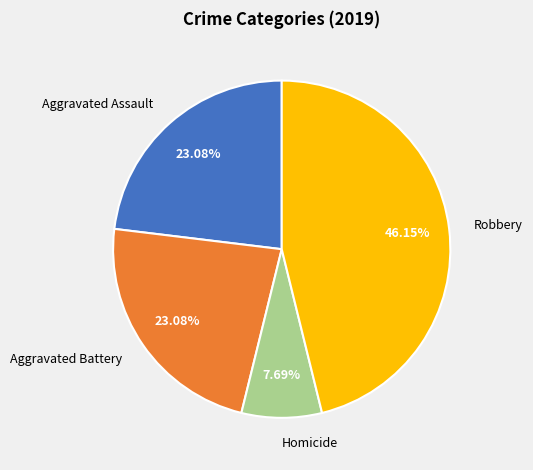

Do Homicide and Aggravated Battery together represent more than half of the pie?

No